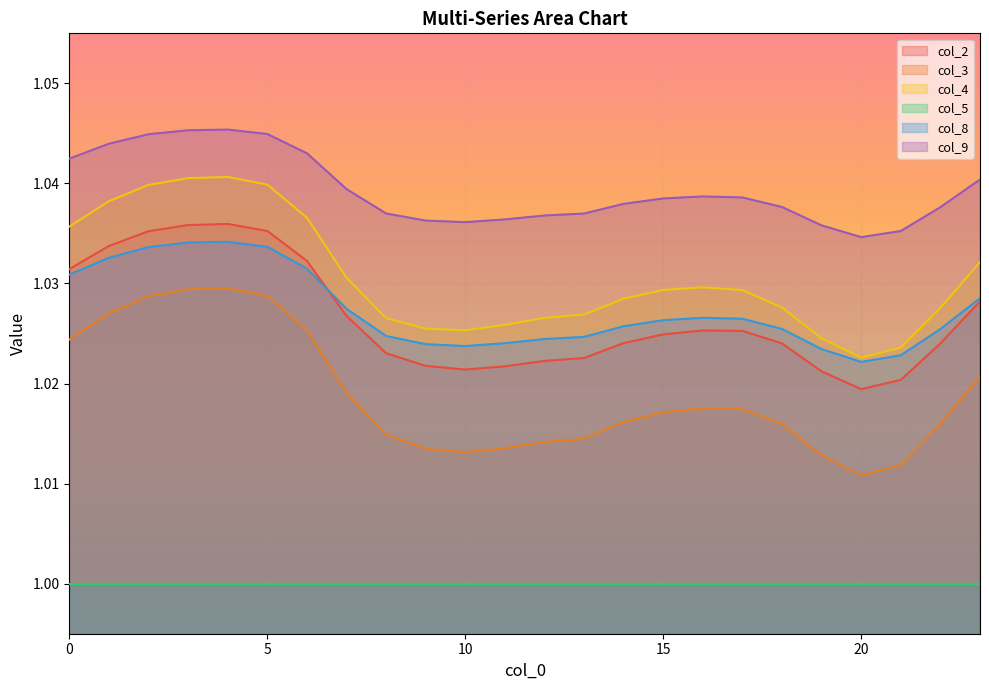

What is the approximate value of col_3 at 11?

1.0